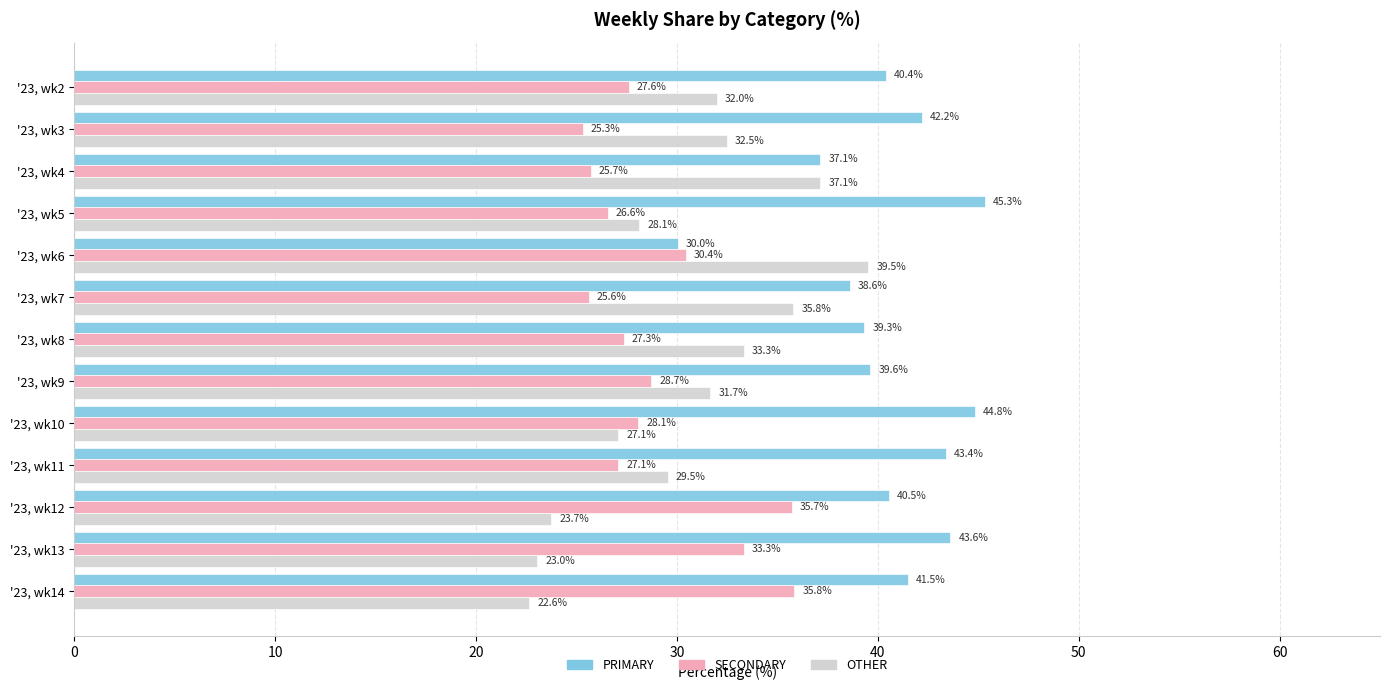

Which series changed the most between '23, wk2 and '23, wk11?

PRIMARY